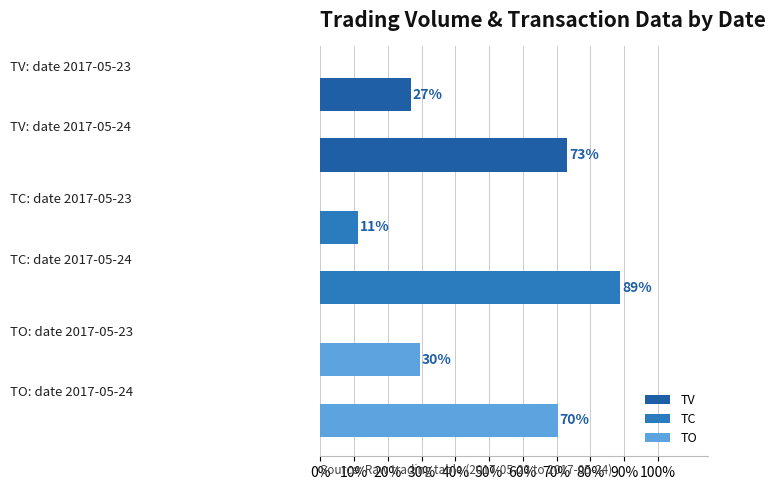

What is the average value of the TV series?

50.0